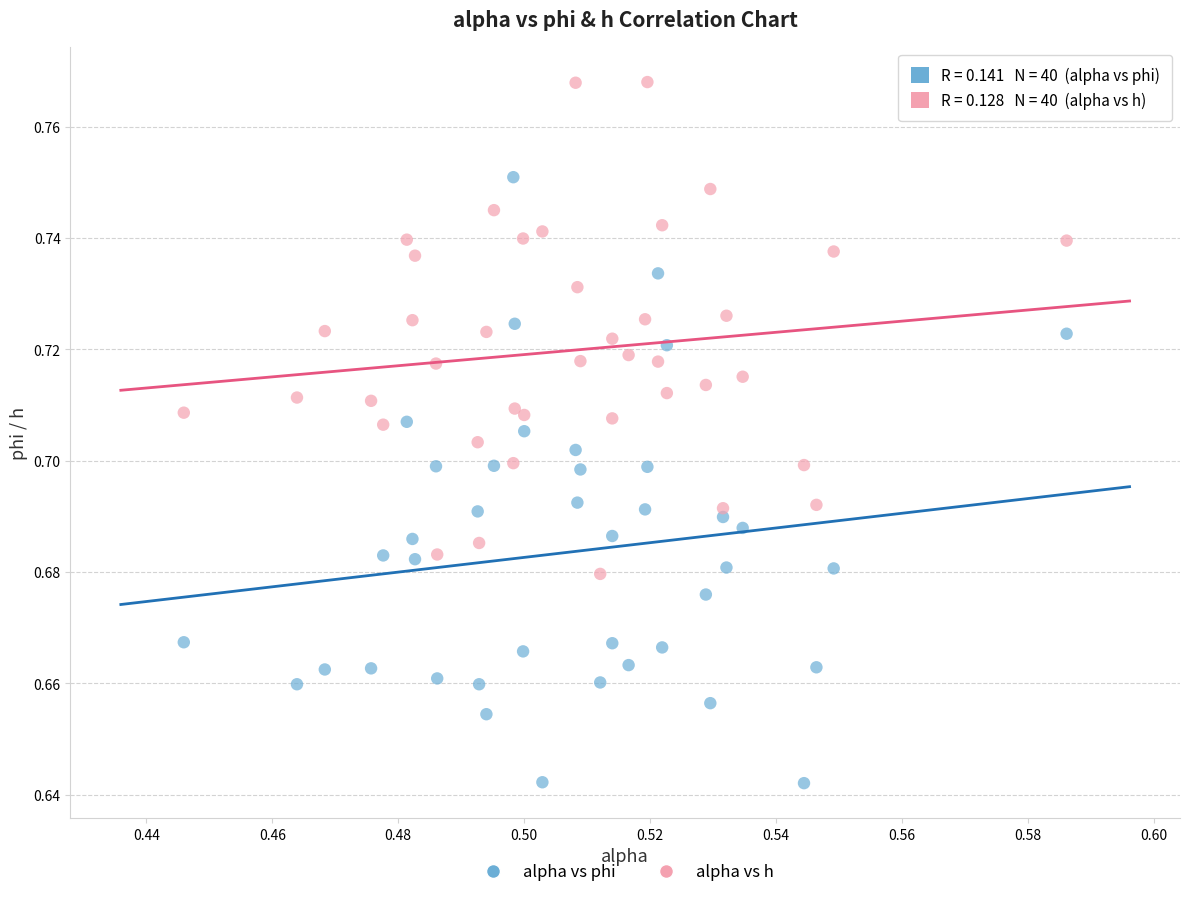

Which series reaches the maximum Y coordinate?

alpha vs h